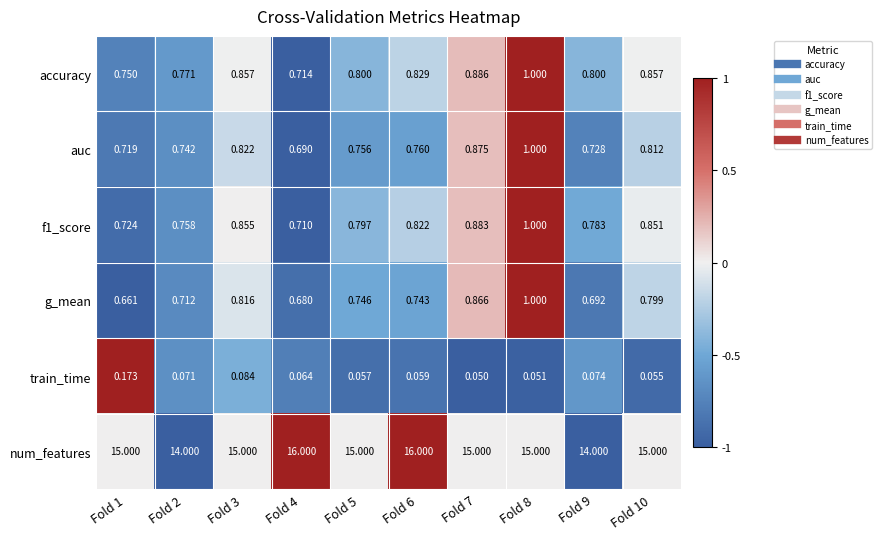

At which category is the sum across all series the highest?

Fold 6